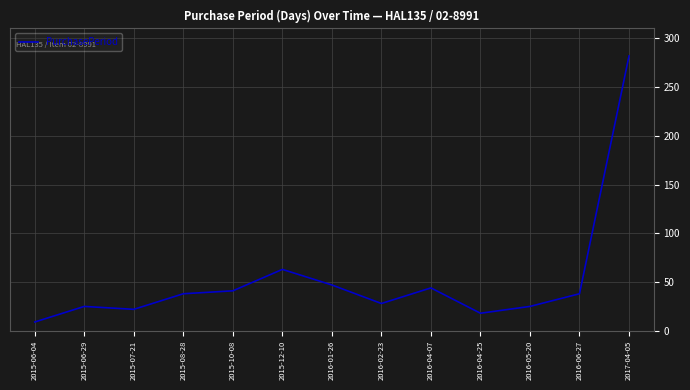

Is it true that the value at 2016-05-20 is 25?

True